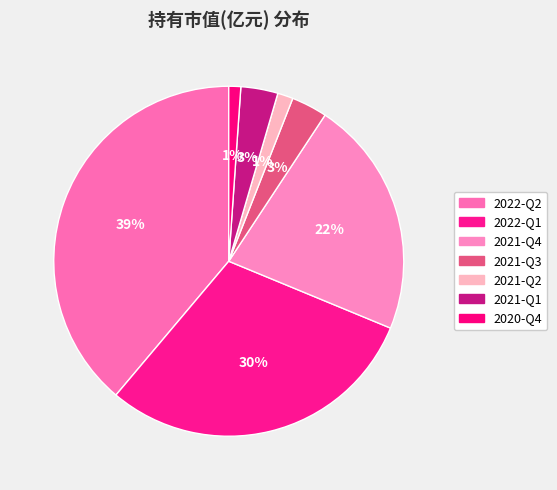

Which slice is the smallest?

2020-Q4